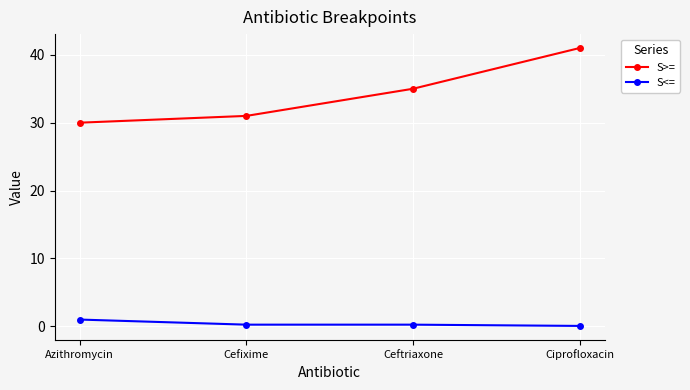

What position from the right is Azithromycin?

4